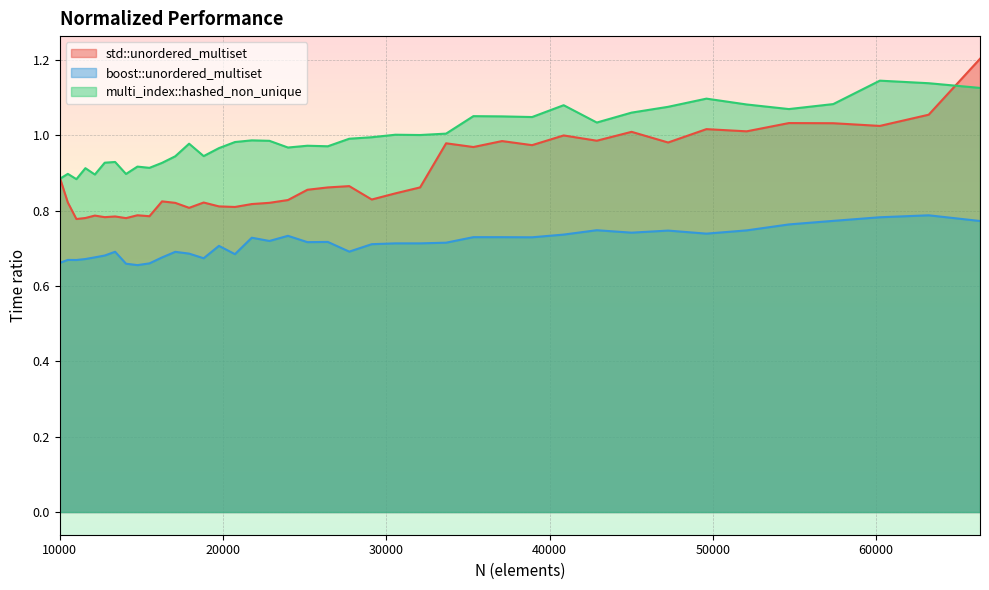

Is the value of boost::unordered_multiset at 19753 greater than the value of multi_index::hashed_non_unique at 22845?

No